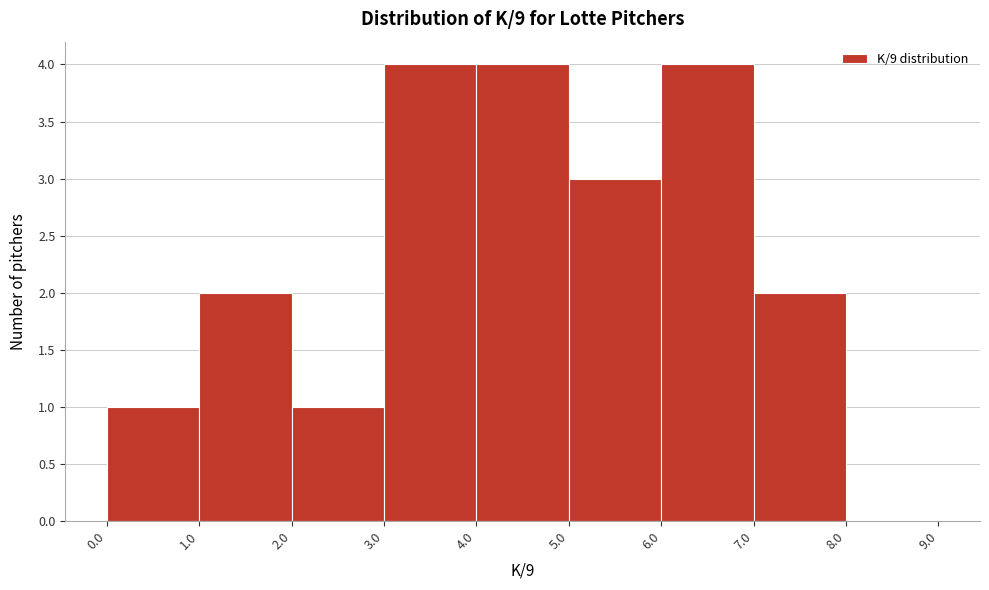

Reading left to right, list every bar in this chart as the range it spans on the x-axis followed by its height. The values are not printed on the chart, so give them approximately, as read against the axis.

0.0 to 1.0: 1
1.0 to 2.0: 2
2.0 to 3.0: 1
3.0 to 4.0: 4
4.0 to 5.0: 4
5.0 to 6.0: 3
6.0 to 7.0: 4
7.0 to 8.0: 2
8.0 to 9.0: 0